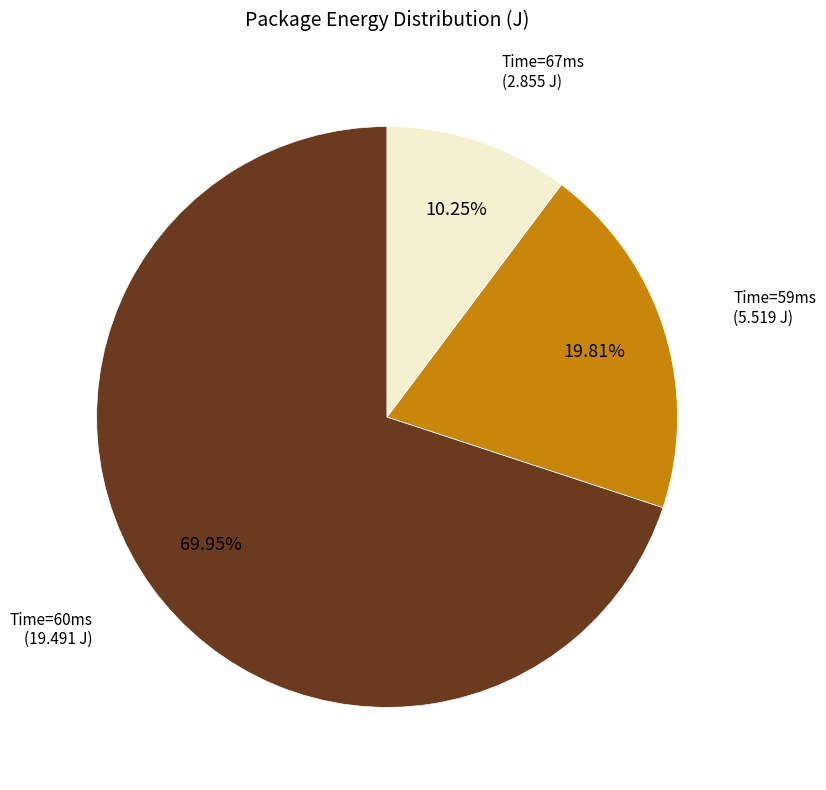

Is there any slice that represents more than half of the pie?

Yes